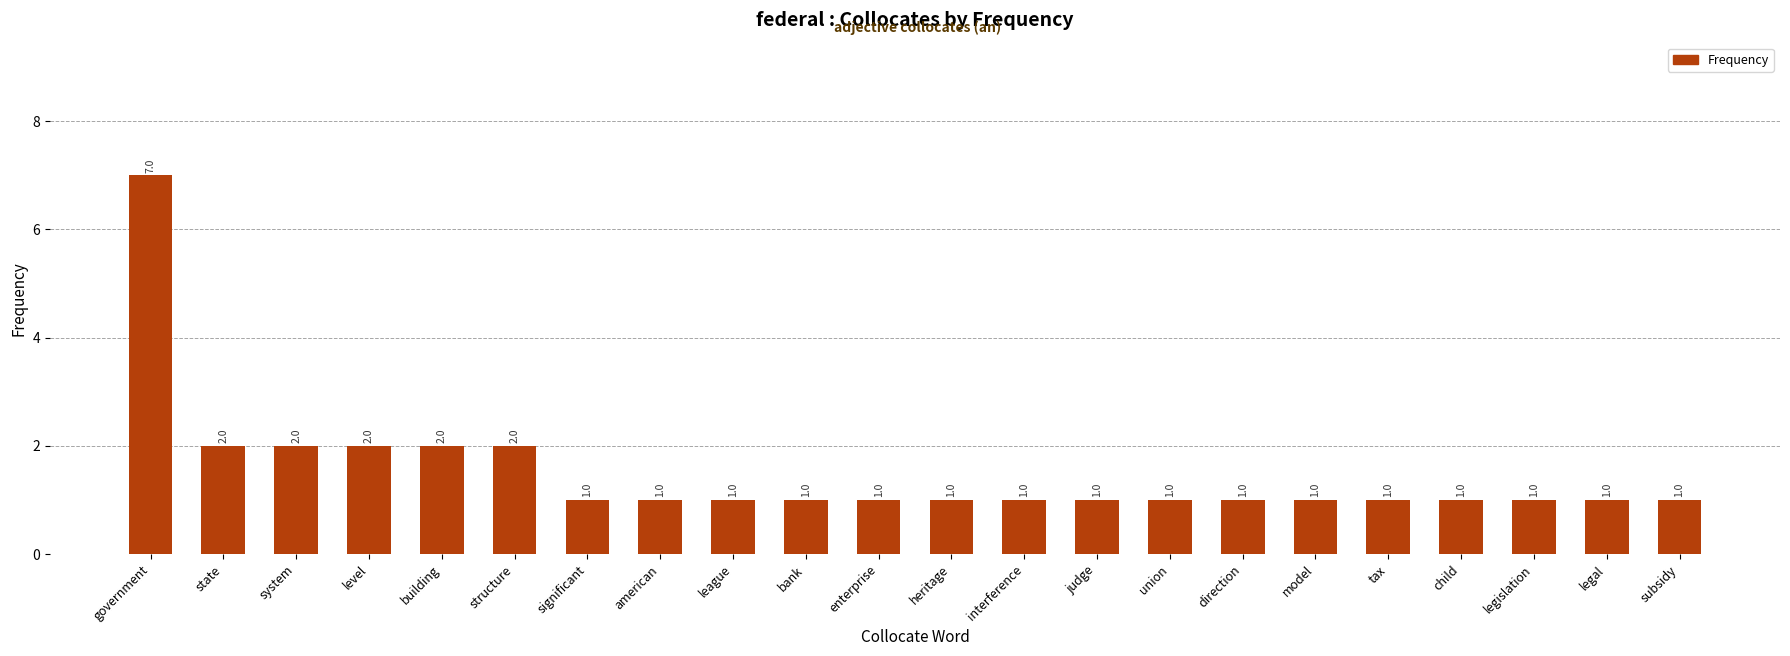

Reading left to right, transcribe all the data shown in this chart.

7	2	2	2	2	2	1	1	1	1	1	1	1	1	1	1	1	1	1	1	1	1